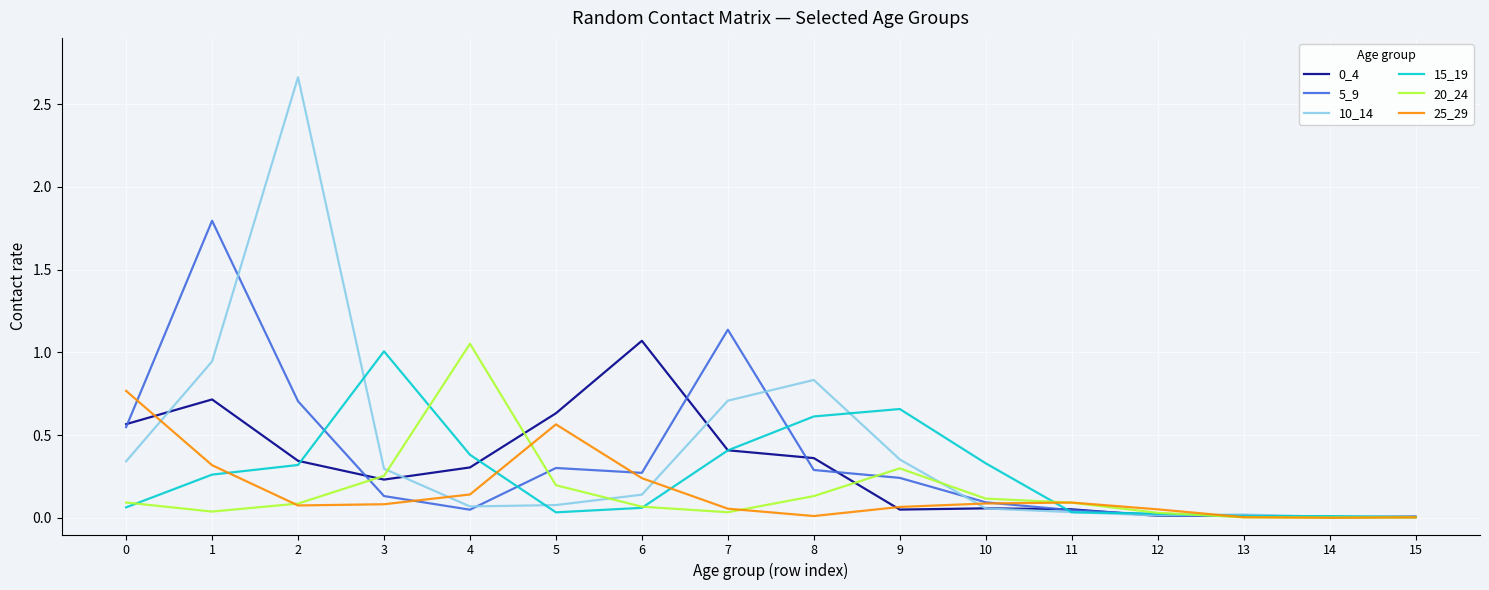

How many lines are shown in the chart?

6